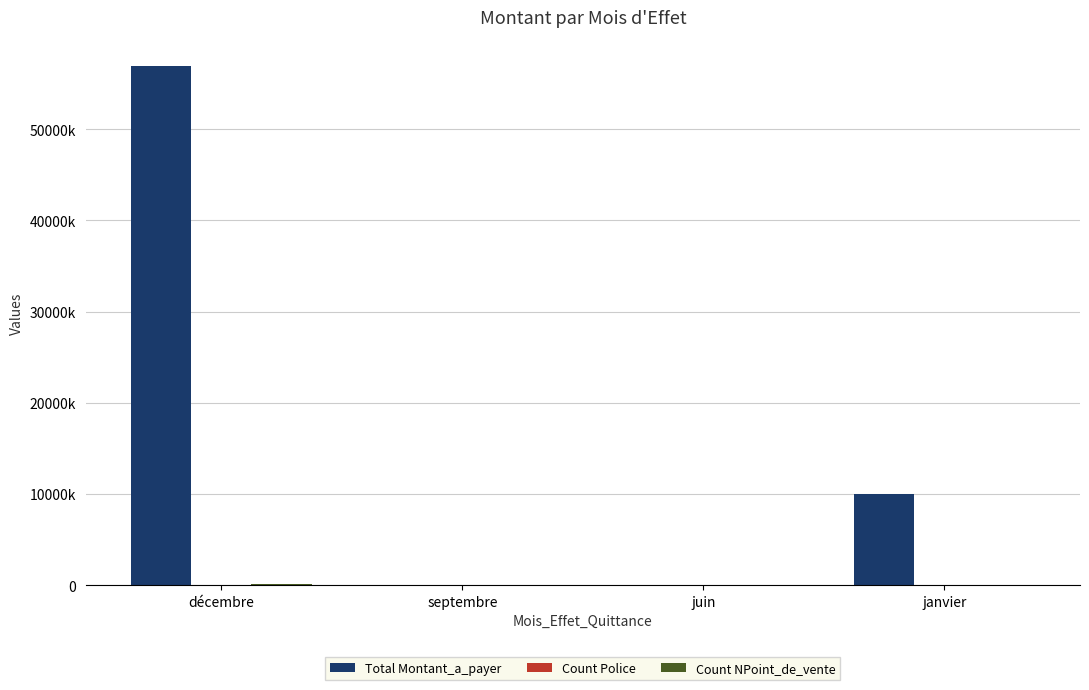

Which series has the largest total across all categories?

Total Montant_a_payer